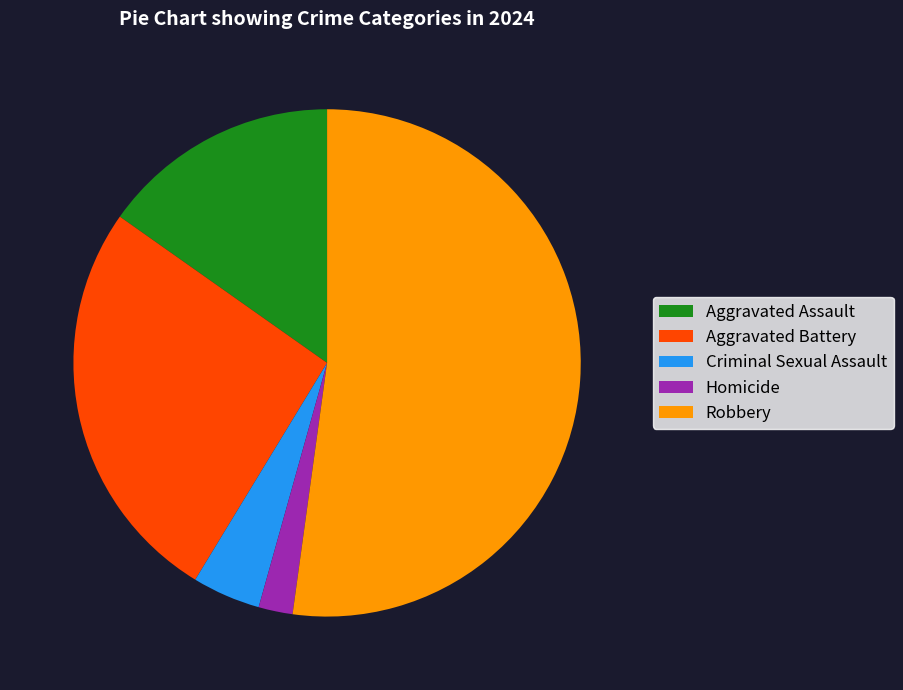

Does Aggravated Battery represent more than half of the total?

No